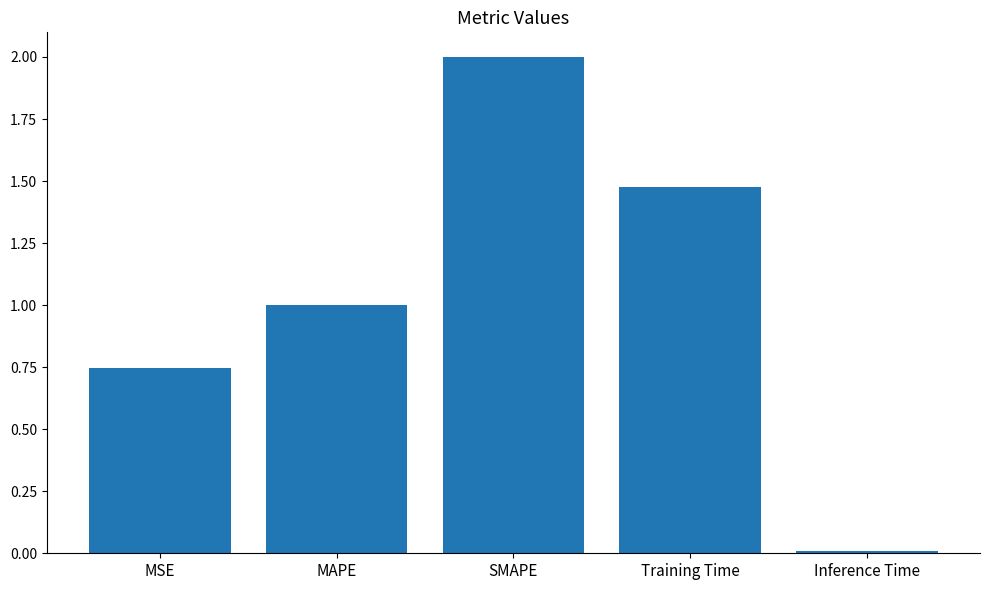

Which label corresponds to the largest value in the chart?

SMAPE